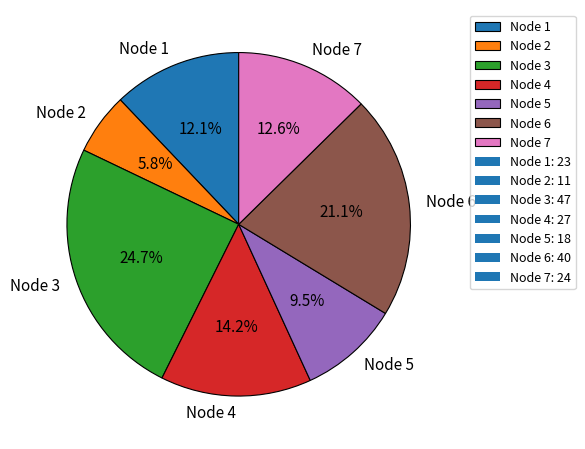

To the nearest percent, what is the combined percentage of Node 4 and Node 2?

20%